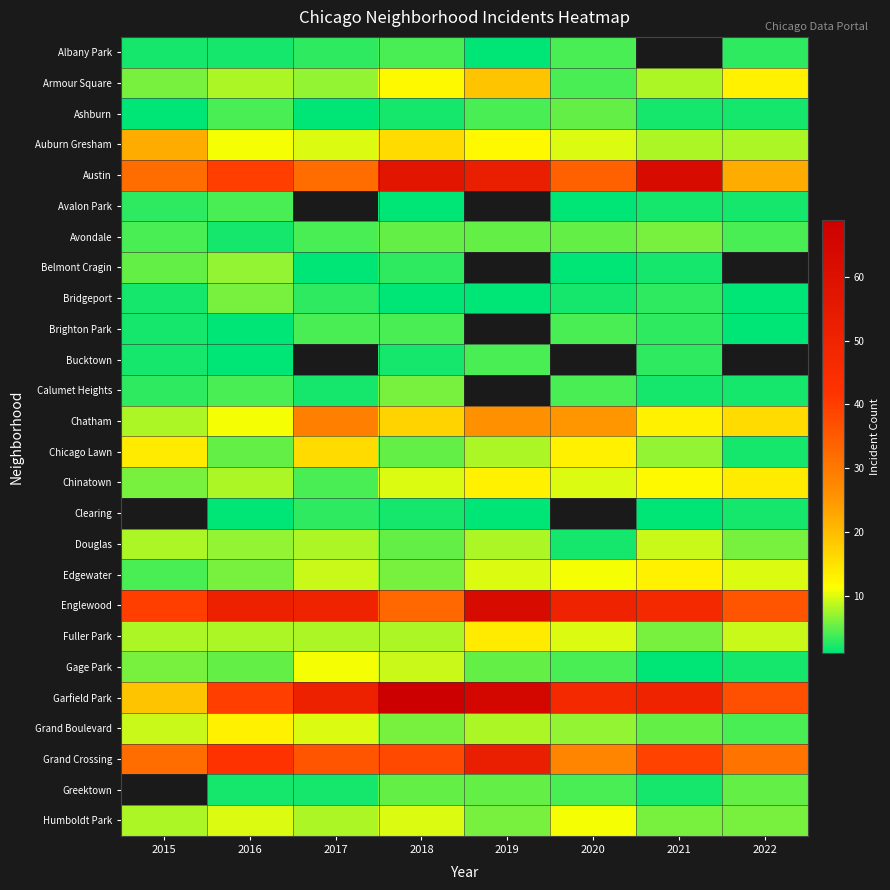

At 2016, list the series in order from smallest to largest.

Brighton Park, Bucktown, Clearing, Albany Park, Avondale, Greektown, Ashburn, Avalon Park, Calumet Heights, Chicago Lawn, Gage Park, Bridgeport, Edgewater, Belmont Cragin, Douglas, Armour Square, Chinatown, Fuller Park, Humboldt Park, Auburn Gresham, Chatham, Grand Boulevard, Austin, Garfield Park, Grand Crossing, Englewood